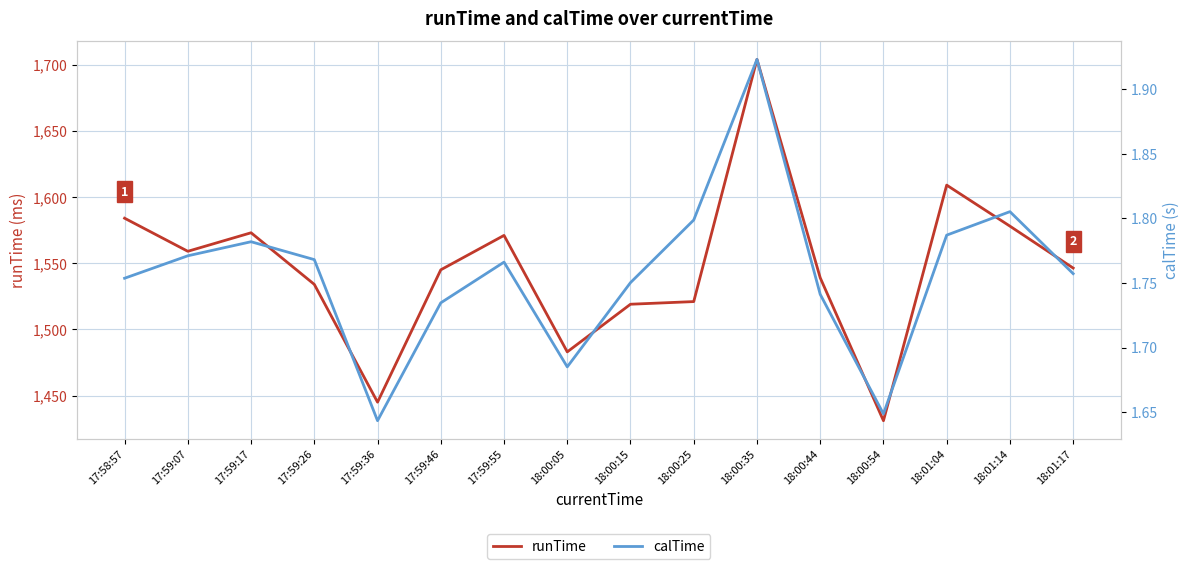

Which has a higher value, 17:59:55 or 17:59:17?

17:59:17